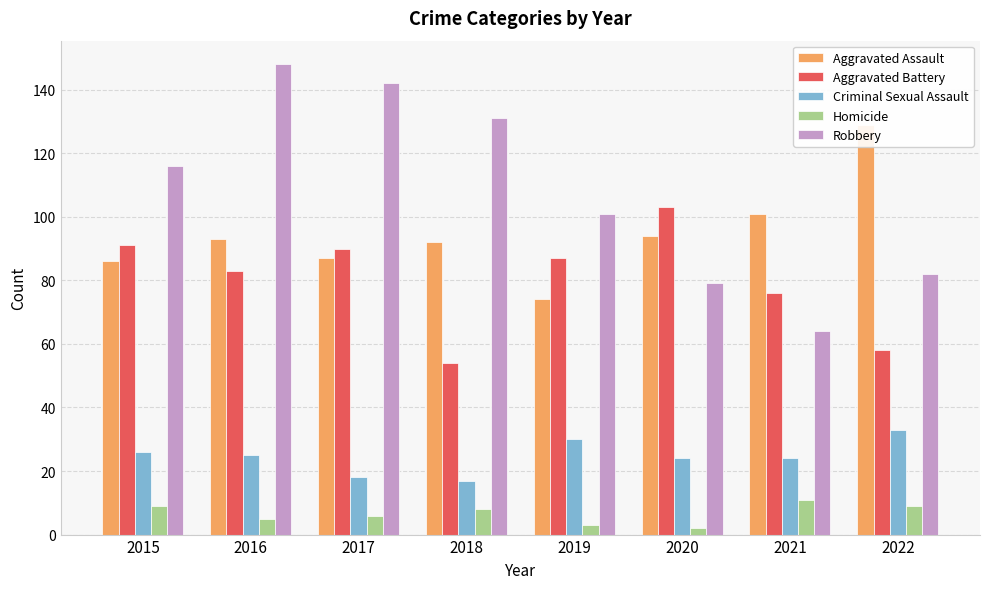

Which series has the largest total across all categories?

Robbery